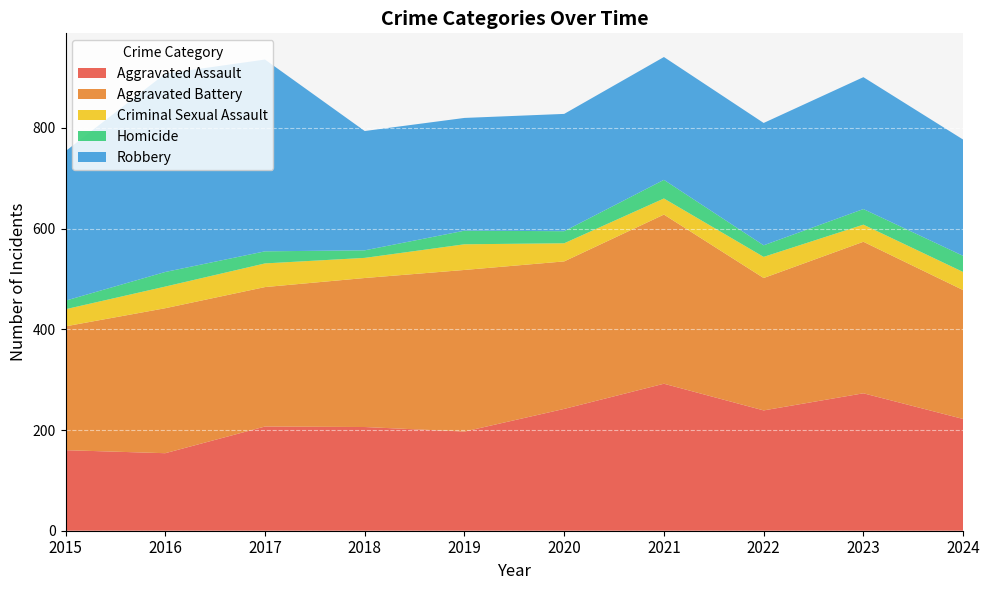

Between 2024 and 2023, which is larger?

2023